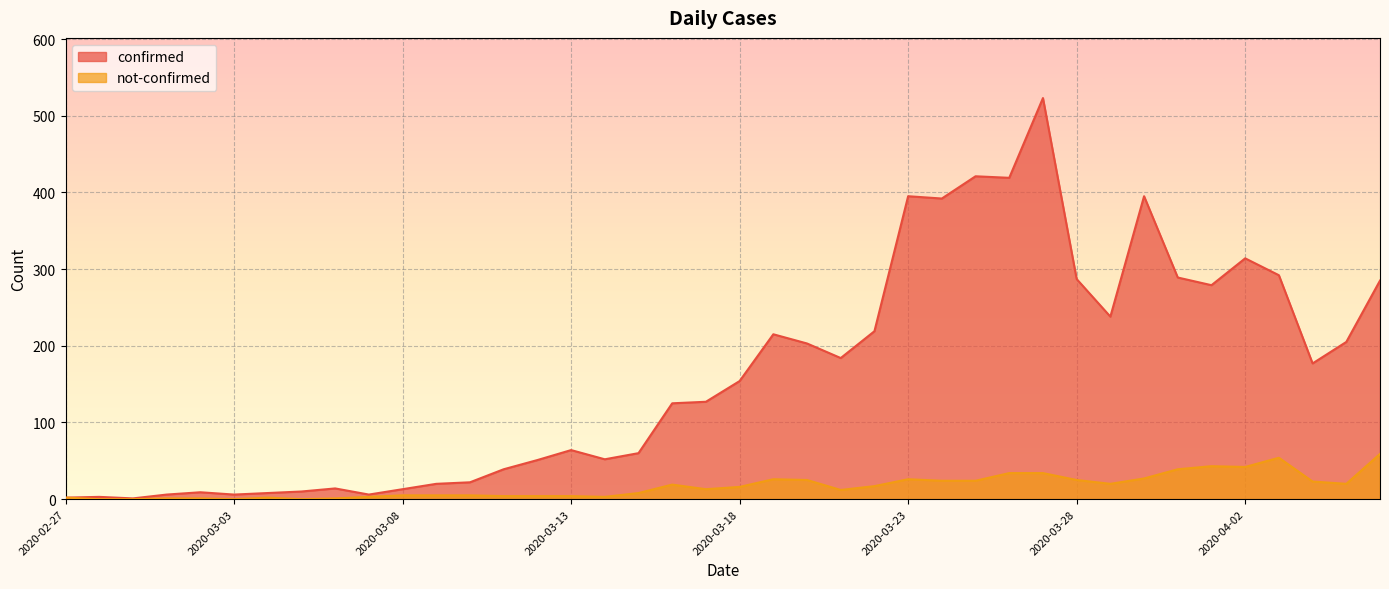

What is the label of the 22nd point from the right?

2020-03-16